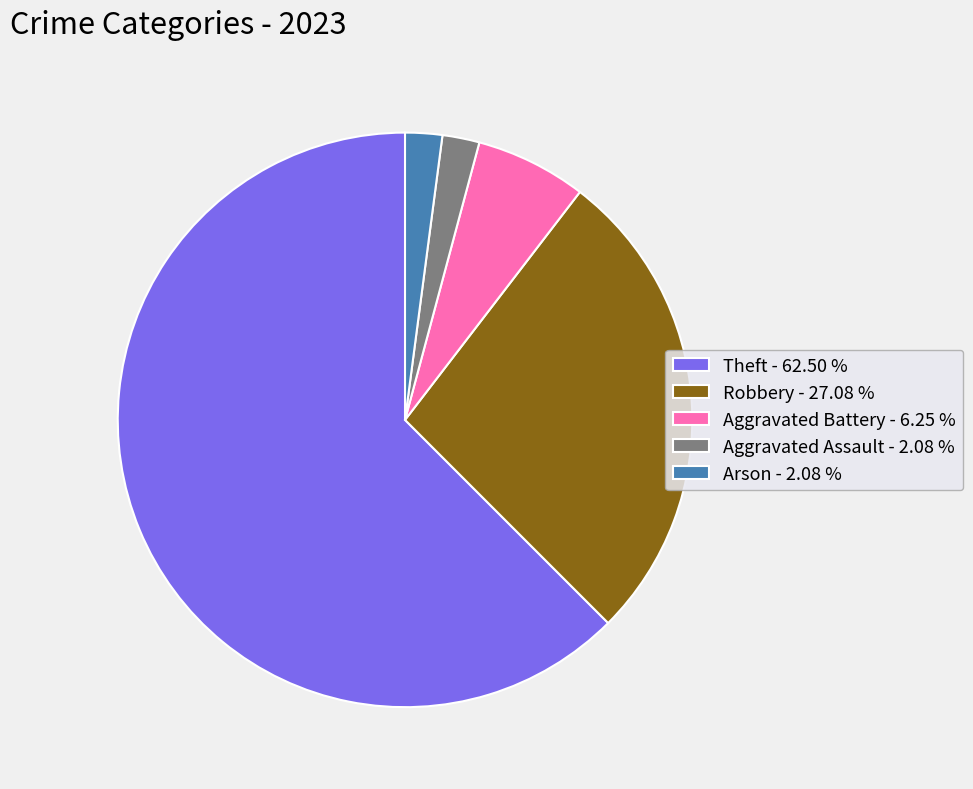

Which category accounts for the majority?

Theft - 62.50 %